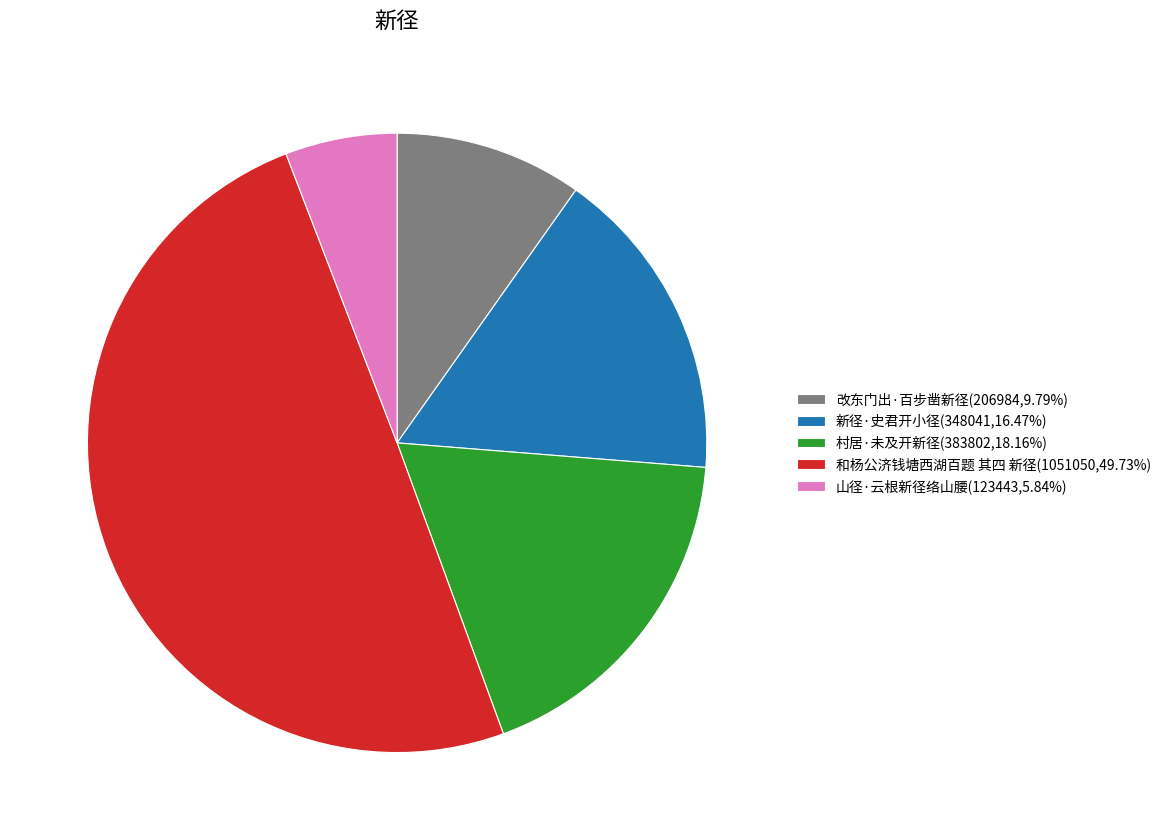

Approximately how many times larger is the value at 山径·云根新径络山腰(123443,5.84%) compared to 改东门出·百步凿新径(206984,9.79%)?

0.6